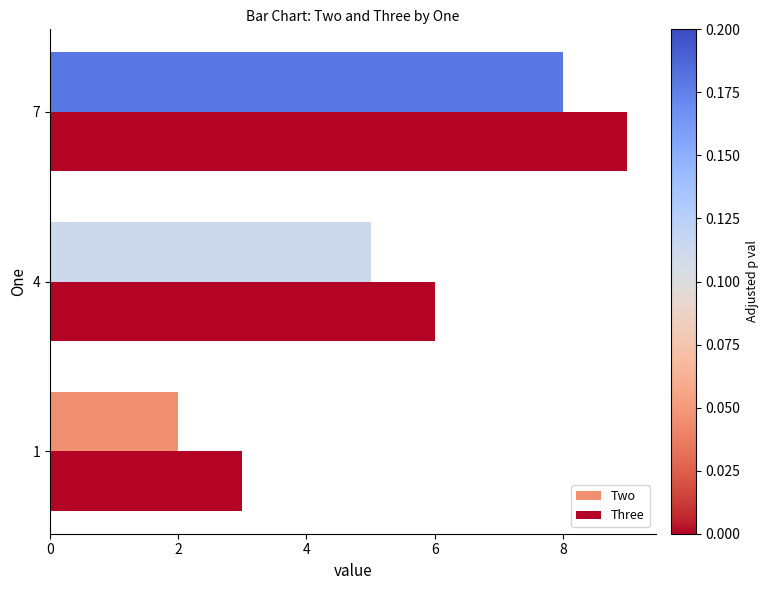

How many data points does each series have?

3